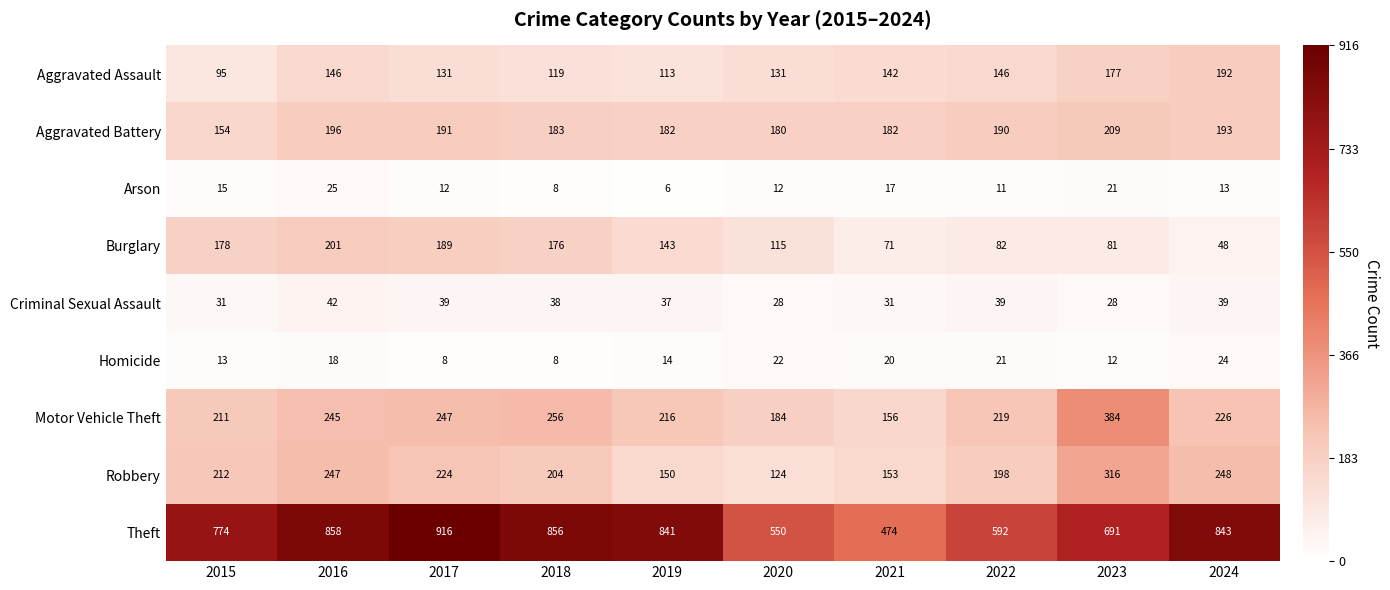

Which series has the largest total across all categories?

Theft